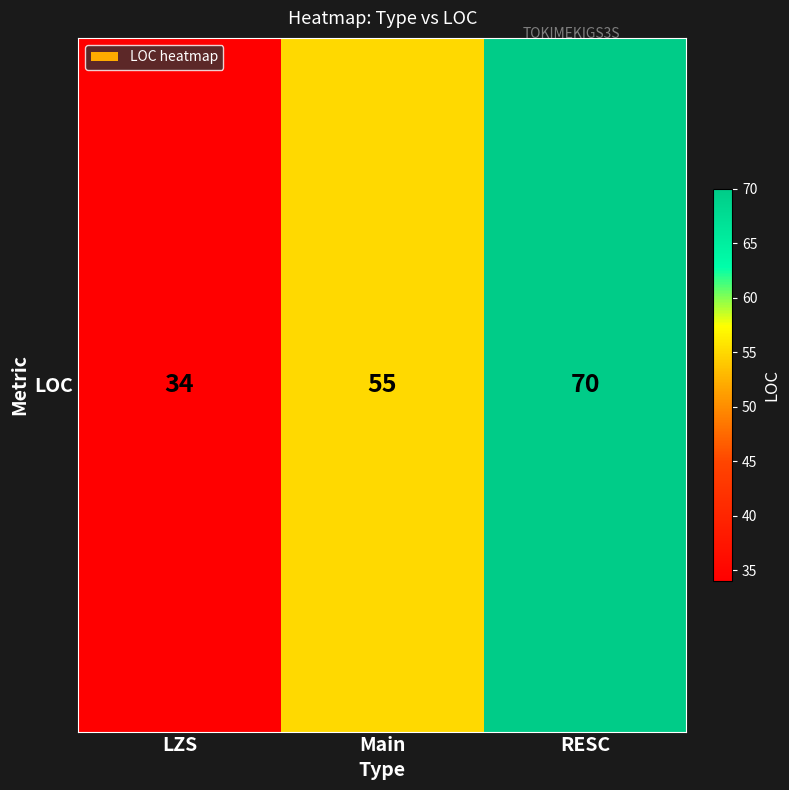

Reading left to right, extract all data points from this chart.

LZS=34	Main=55	RESC=70